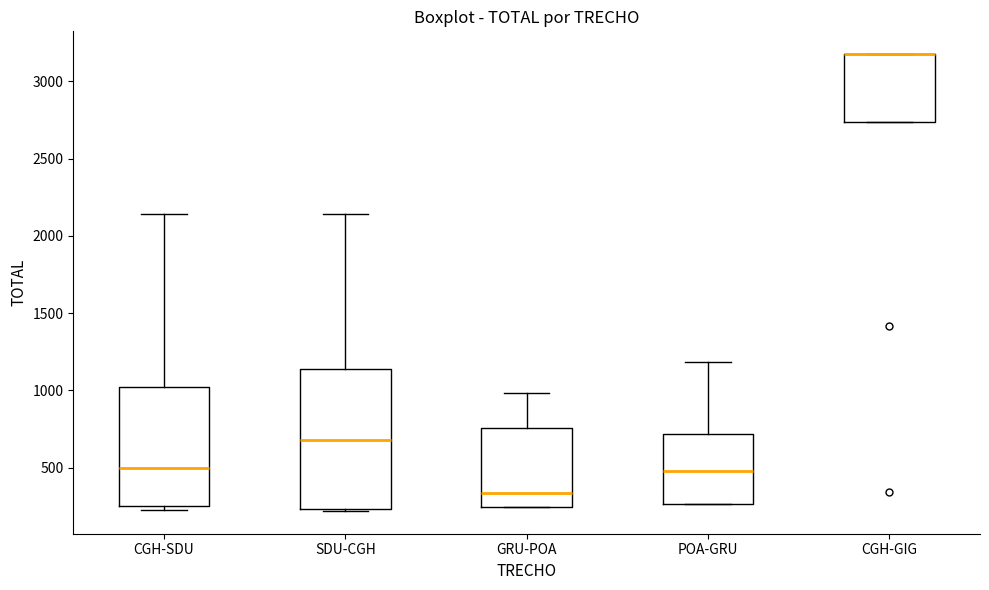

Reading left to right, transcribe this box plot: for each box, give where its median line is, the range the box spans, and where its two whiskers end, as read against the y-axis. The values are not printed on the chart, so give them approximately, as read against the axis.

CGH-SDU: median 500, box 250 to 1000, whiskers 200 to 2150
SDU-CGH: median 700, box 250 to 1150, whiskers 200 to 2150
GRU-POA: median 350, box 250 to 750, whiskers 250 to 1000
POA-GRU: median 500, box 250 to 700, whiskers 250 to 1200
CGH-GIG: median 3200 (drawn on the box's upper edge), box 2750 to 3200, whiskers 2750 to 3200